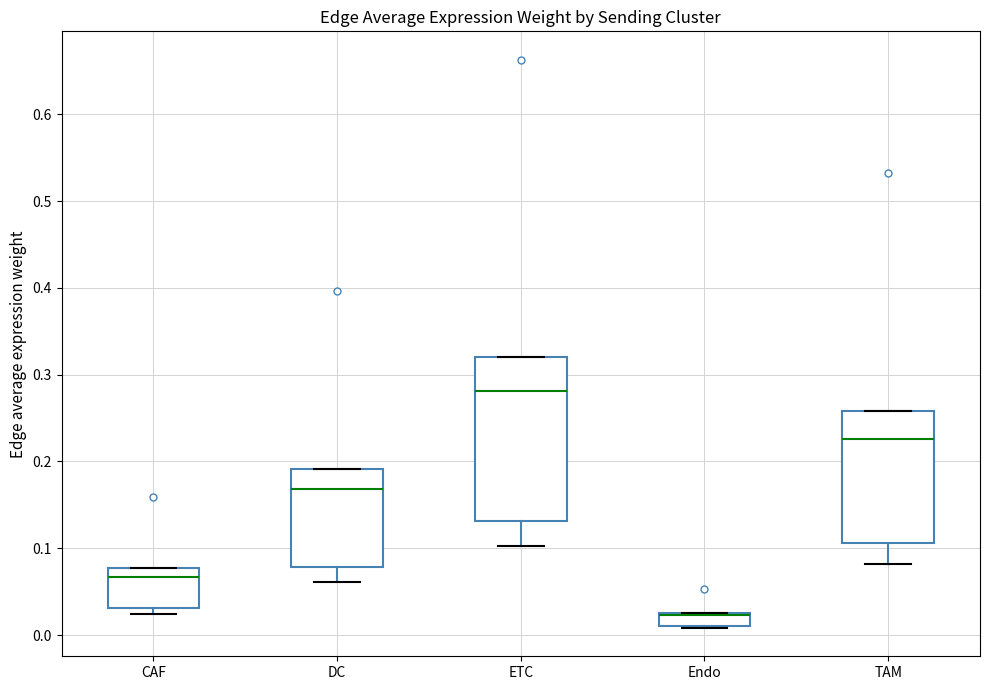

Reading left to right, read every box against the y-axis: the position of its median line, the range the box covers, and the ends of its whiskers. The values are not printed on the chart, so give them approximately, as read against the axis.

CAF: median 0.07, box 0.03 to 0.08, whiskers 0.02 to 0.08
DC: median 0.17, box 0.08 to 0.19, whiskers 0.06 to 0.19
ETC: median 0.28, box 0.13 to 0.32, whiskers 0.10 to 0.32
Endo: median 0.02, box 0.01 to 0.03, whiskers 0.01 to 0.03
TAM: median 0.23, box 0.11 to 0.26, whiskers 0.08 to 0.26